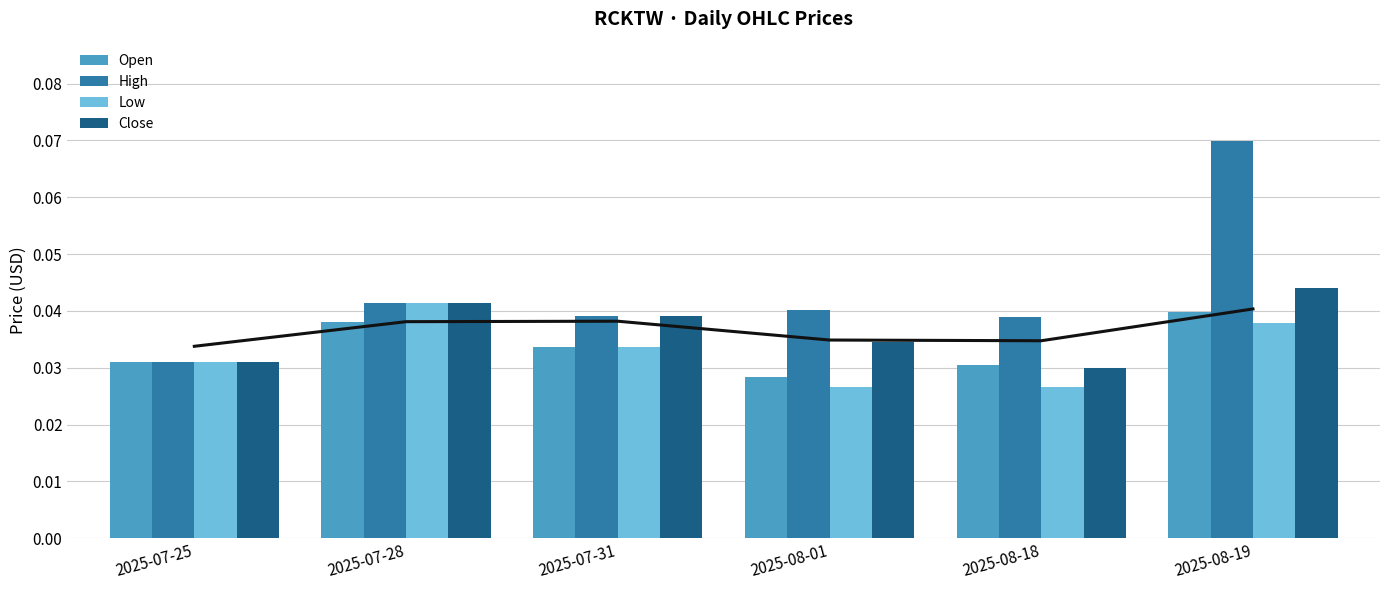

At how many categories does at least one series exceed 0?

6